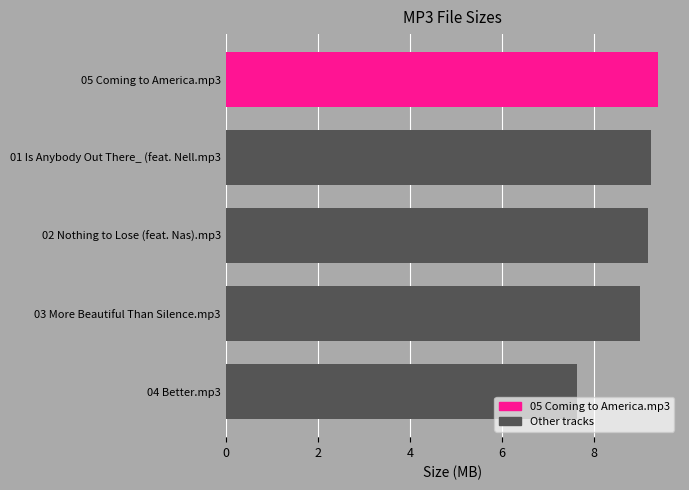

Reading bottom to top, transcribe all the data shown in this chart.

7.6	9.0	9.2	9.2	9.4